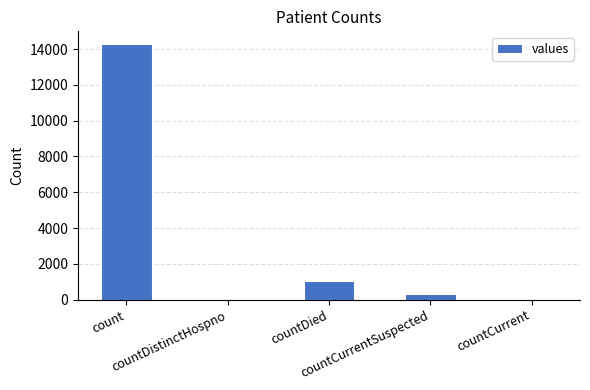

Reading left to right, transcribe all the data shown in this chart.

14281	0	1018	335	0